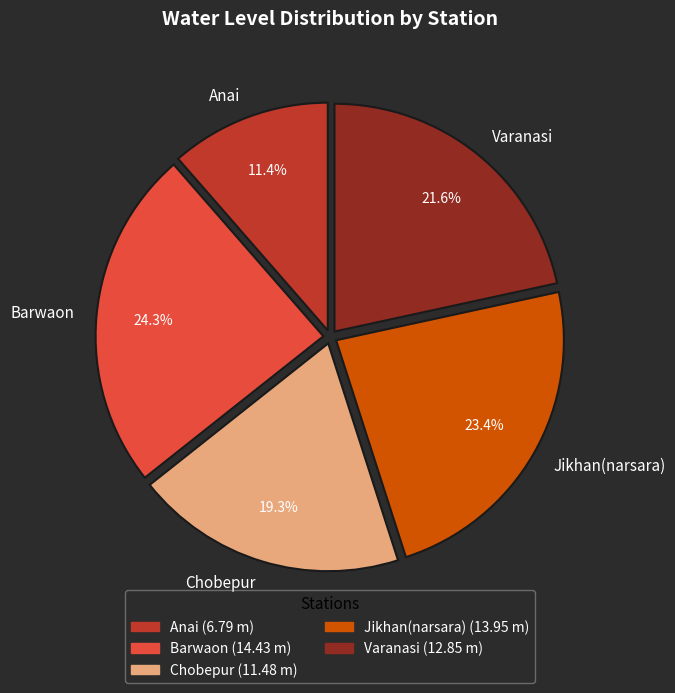

What percentage is the Anai slice, to the nearest percent?

11%